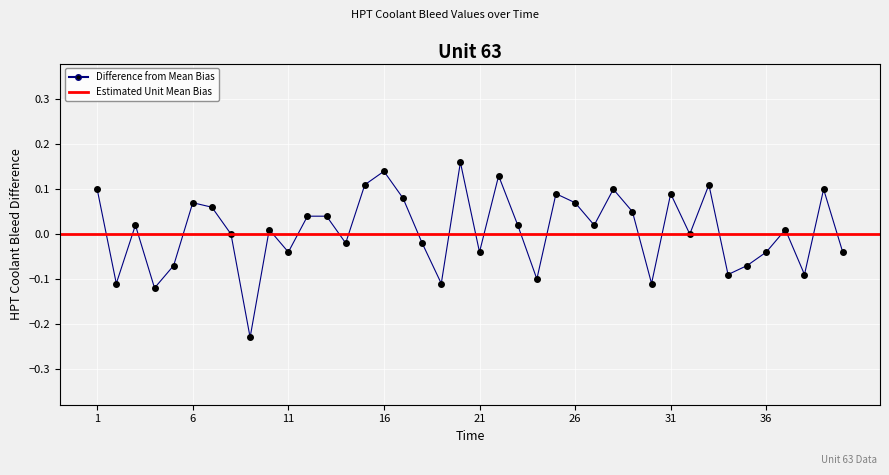

Which label corresponds to the smallest value in the chart?

9